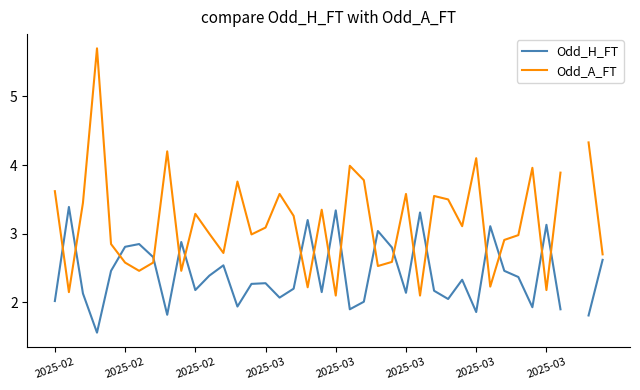

Between 17 and 14, which is larger?

14